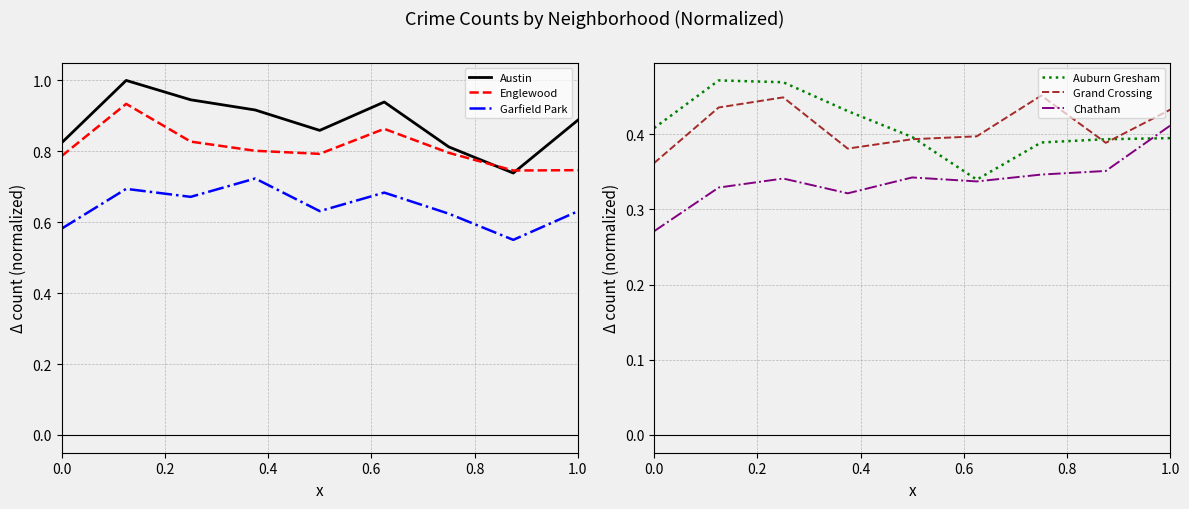

Is this an area chart (filled region under the line)?

No